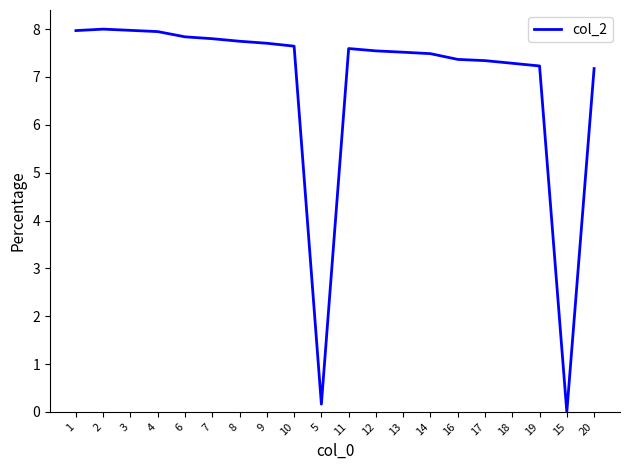

What value does the data have at 2?

8.0